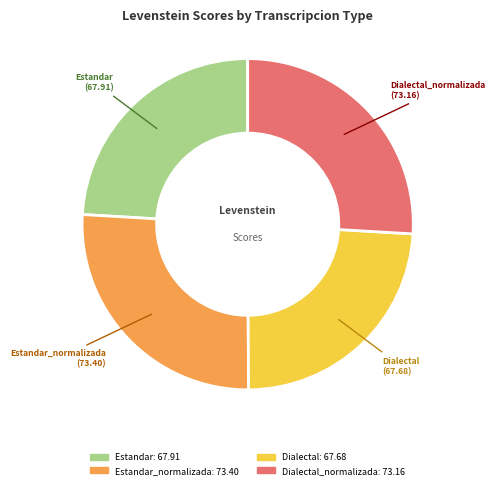

Does any single category account for the majority?

No